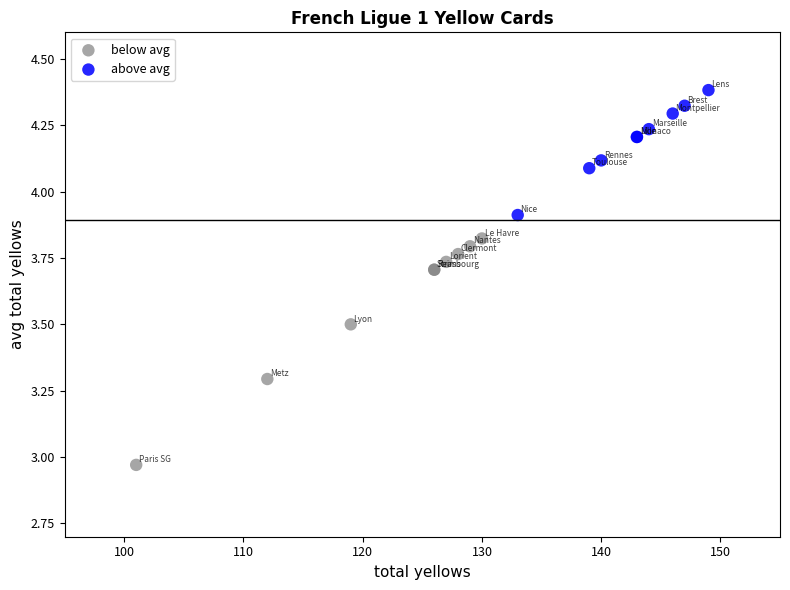

Which series has the widest spread of Y values?

below avg